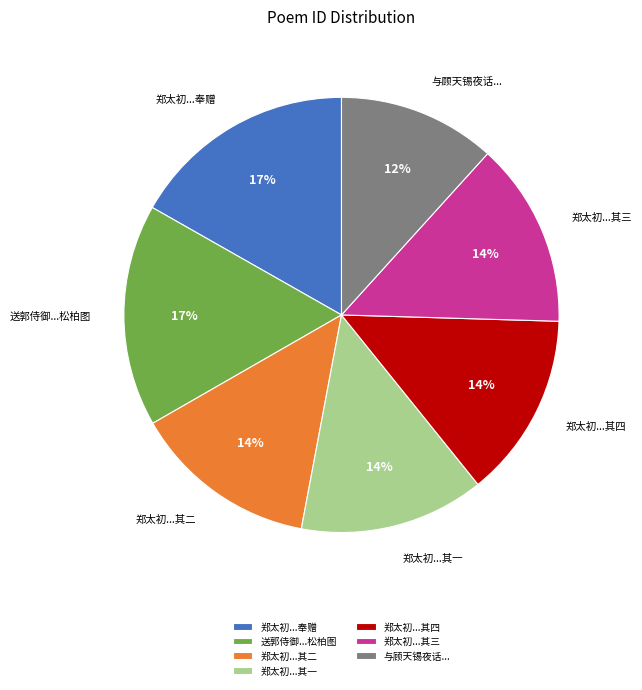

Approximately how many times larger is the value at 郑太初...其三 compared to 送郭侍御...松柏图?

0.8